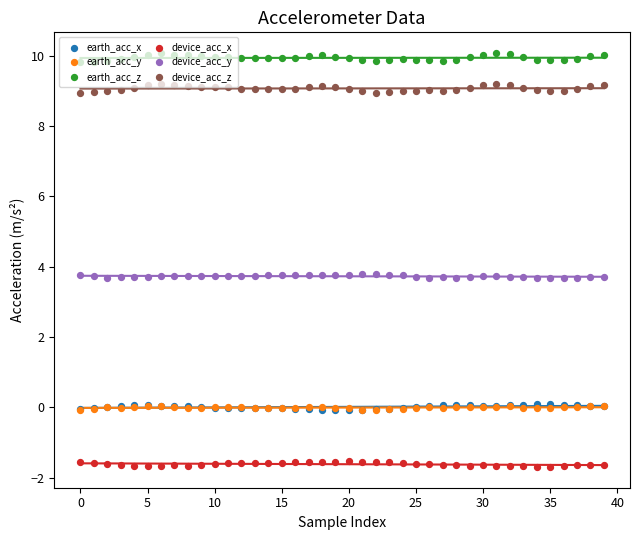

Which series reaches the minimum Y coordinate?

device_acc_x